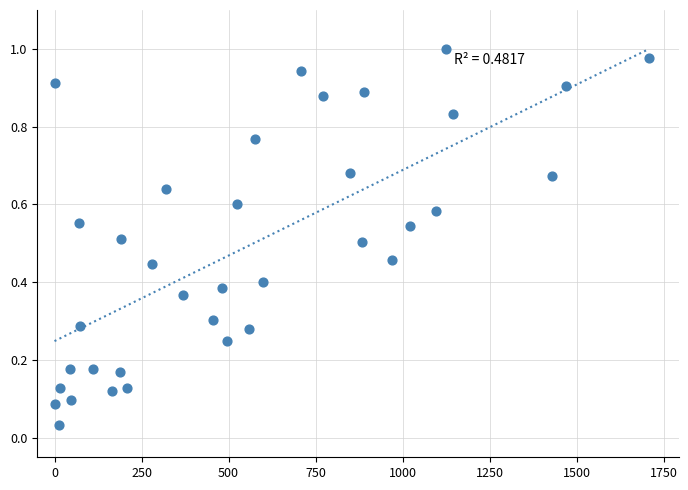

What is the range of X values (max minus min)?

1708.0